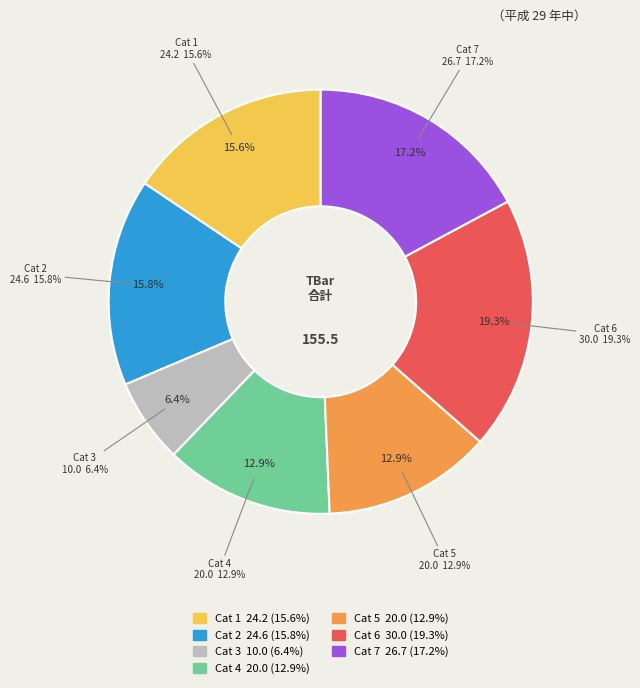

Approximately how many times larger is the value at 4 compared to 7?

0.7